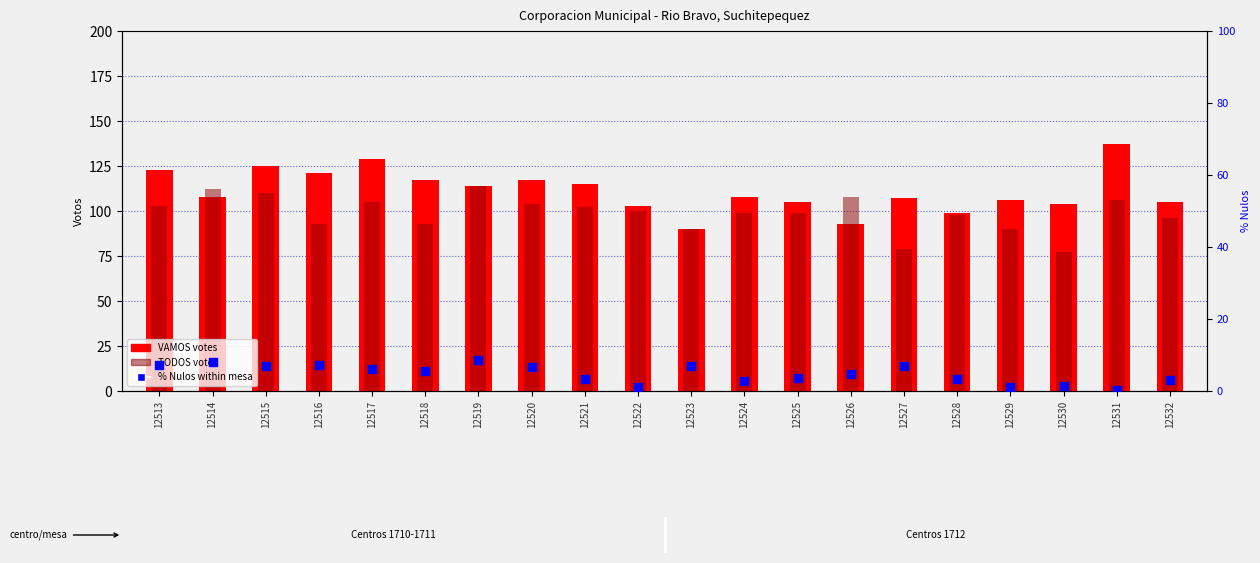

Which series contains the highest Y value?

VAMOS votes